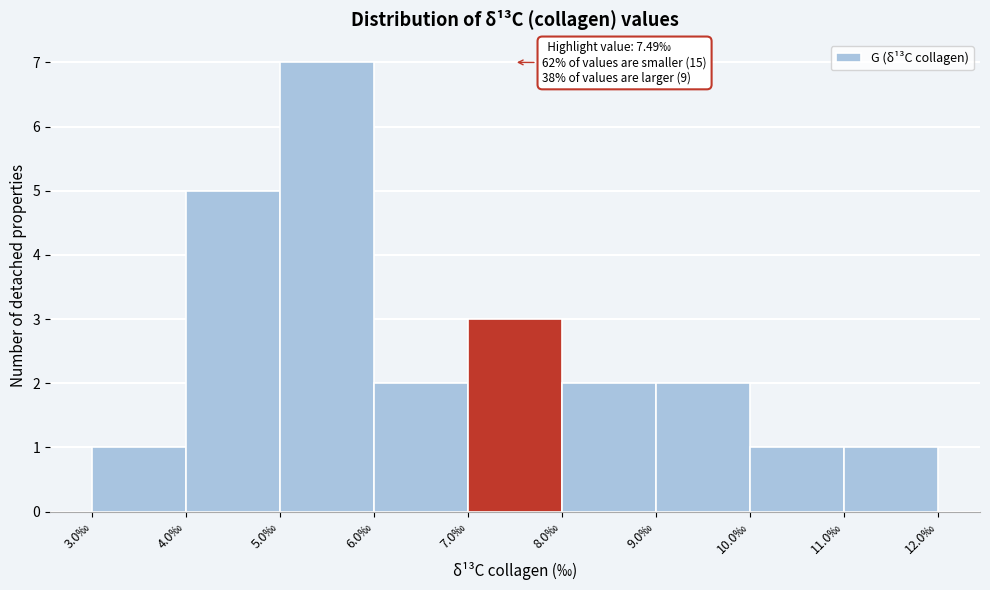

Which range on the x-axis has the tallest bar?

5 to 6